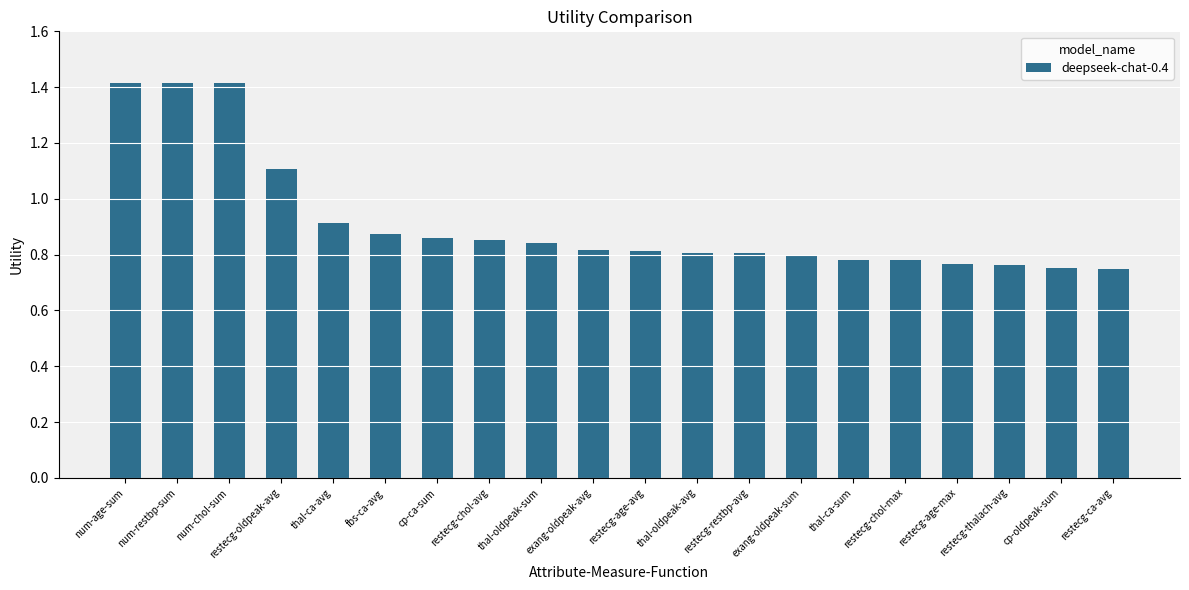

Count the values in the range 0 to 1.

16